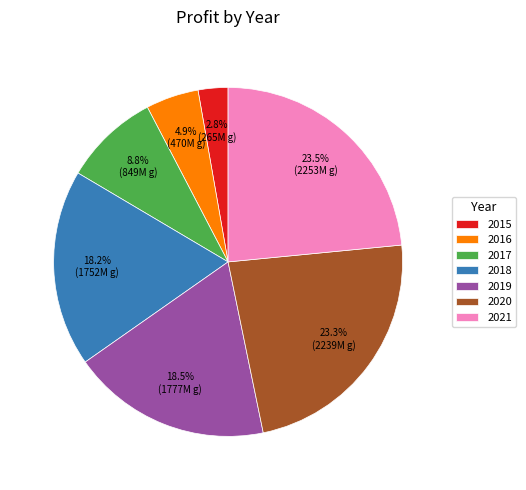

Does any single category account for the majority?

No